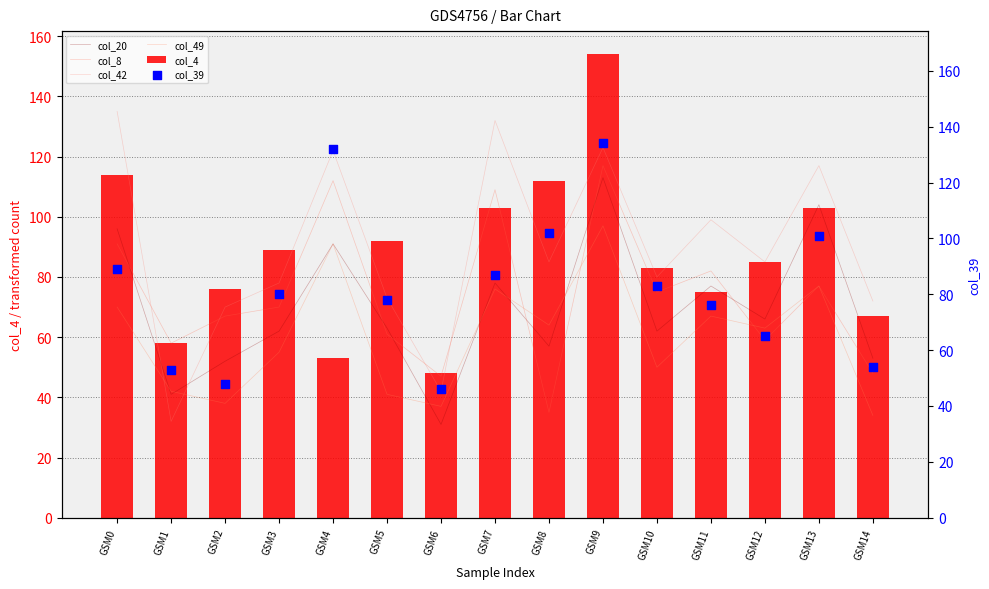

Which series reaches the minimum Y coordinate?

col_20